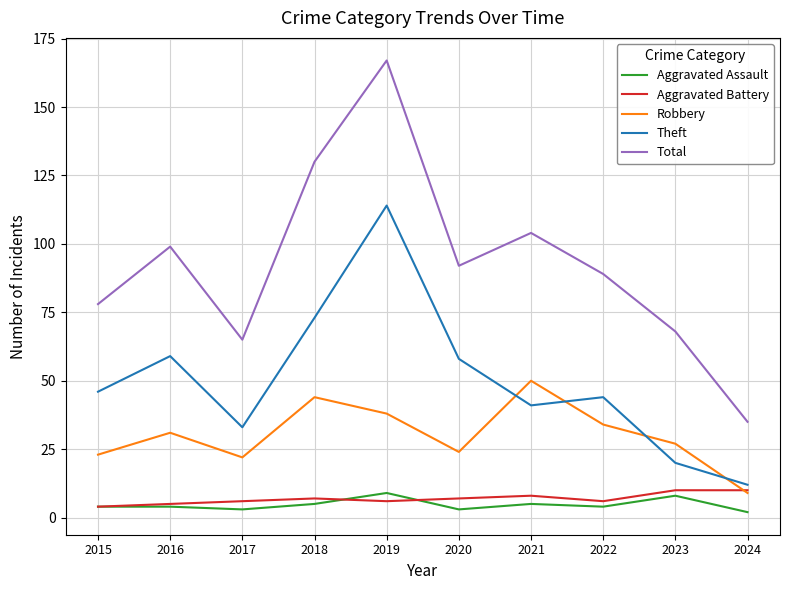

Reading right to left, extract all data points from this chart.

Aggravated Assault: 2024=2	2023=8	2022=4	2021=5	2020=3	2019=9	2018=5	2017=3	2016=4	2015=4
Aggravated Battery: 2024=10	2023=10	2022=6	2021=8	2020=7	2019=6	2018=7	2017=6	2016=5	2015=4
Robbery: 2024=9	2023=27	2022=34	2021=50	2020=24	2019=38	2018=44	2017=22	2016=31	2015=23
Theft: 2024=12	2023=20	2022=44	2021=41	2020=58	2019=114	2018=73	2017=33	2016=59	2015=46
Total: 2024=35	2023=68	2022=89	2021=104	2020=92	2019=167	2018=130	2017=65	2016=99	2015=78